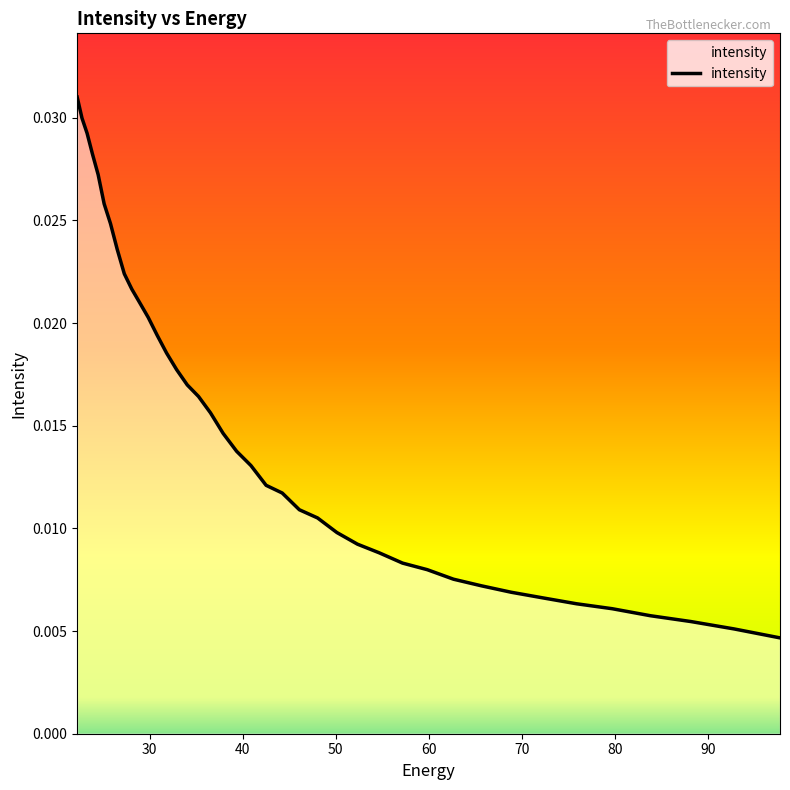

Does the chart have visible grid lines?

No